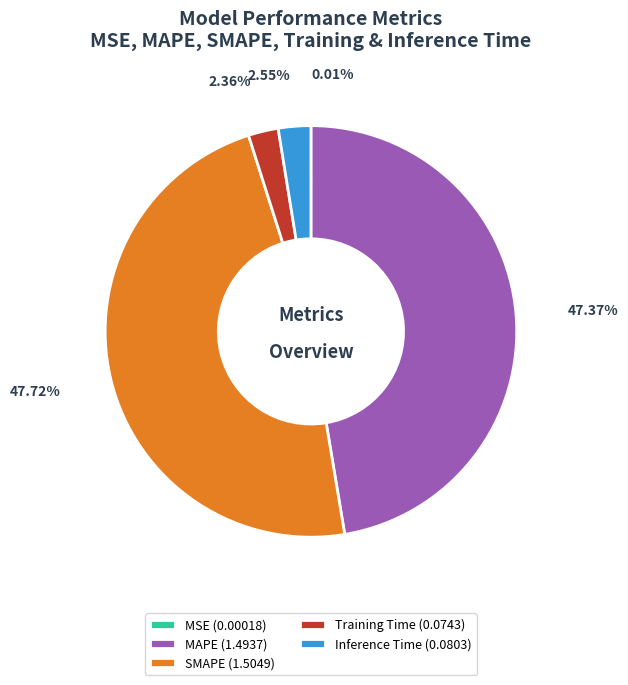

To the nearest percent, what is the average slice percentage?

20%